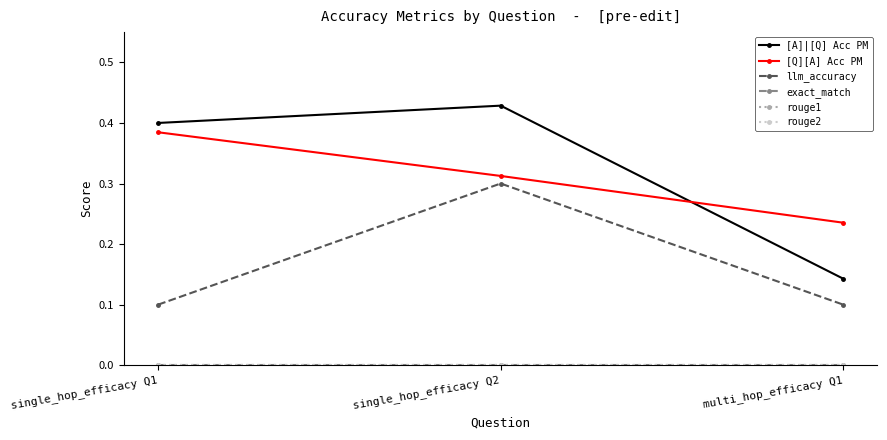

Between single_hop_efficacy Q1 and multi_hop_efficacy Q1, which is larger?

single_hop_efficacy Q1